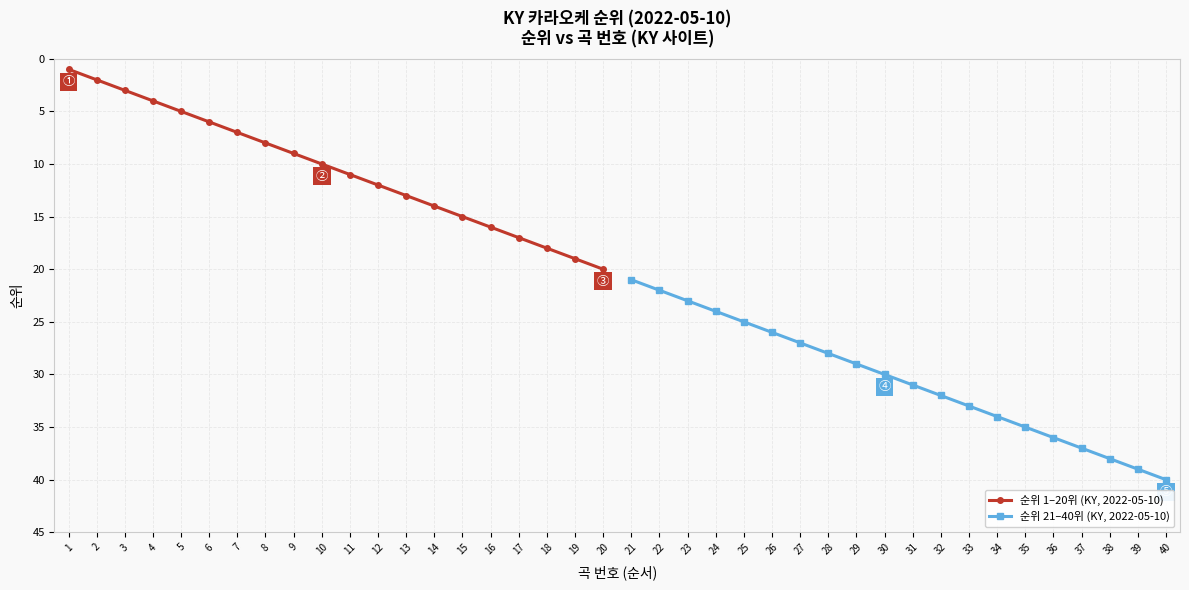

Rank the categories by 순위 1–20위 (KY, 2022-05-10) value from highest to lowest.

20, 19, 18, 17, 16, 15, 14, 13, 12, 11, 10, 9, 8, 7, 6, 5, 4, 3, 2, 1